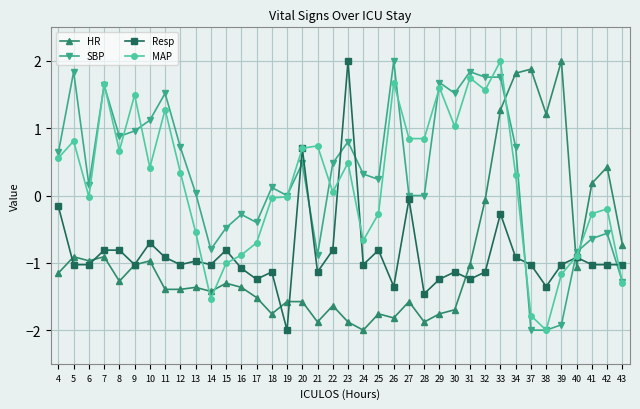

Is the value of HR at 9 greater than the value of MAP at 24?

No